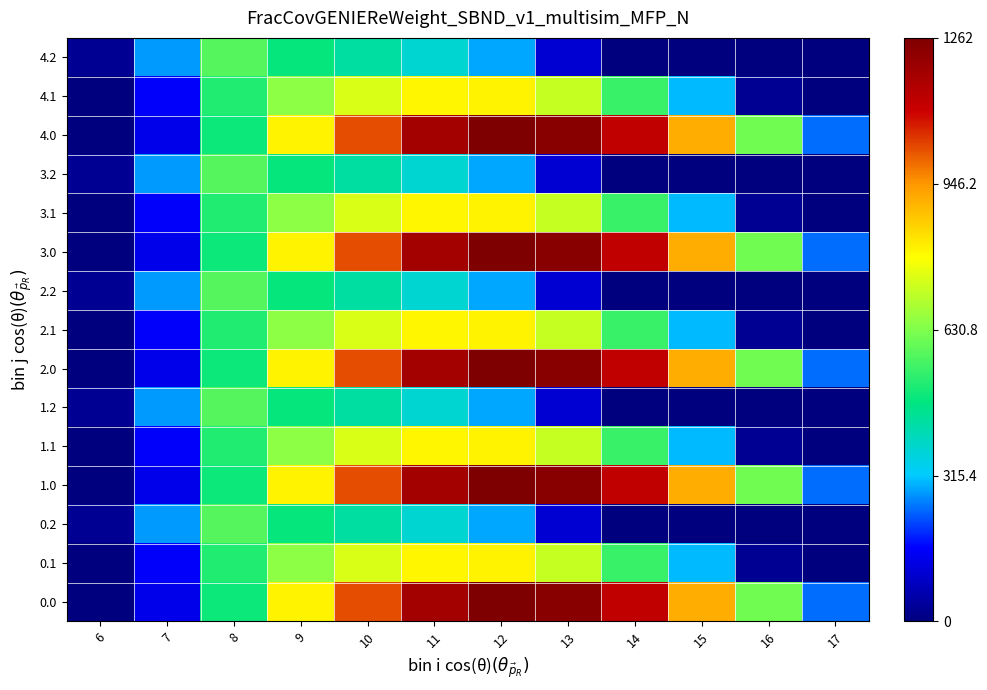

Reading left to right, transcribe all the data shown in this chart.

0.0: 6=0.0	7=134.3	8=489.3	9=804.0	10=1023.2	11=1185.2	12=1261.6	13=1237.4	14=1128.6	15=911.8	16=613.0	17=243.5
0.1: 6=0.0	7=153.2	8=514.8	9=646.9	10=742.1	11=800.2	12=806.9	13=715.3	14=544.1	15=301.4	16=26.8	17=0.0
0.2: 6=29.3	7=276.9	8=576.6	9=480.7	10=430.5	11=374.4	12=289.5	13=107.8	14=0.0	15=0.0	16=0.0	17=0.0
1.0: 6=0.0	7=134.3	8=489.3	9=804.0	10=1023.2	11=1185.2	12=1261.6	13=1237.4	14=1128.6	15=911.8	16=613.0	17=243.5
1.1: 6=0.0	7=153.2	8=514.8	9=646.9	10=742.1	11=800.2	12=806.9	13=715.3	14=544.1	15=301.4	16=26.8	17=0.0
1.2: 6=29.3	7=276.9	8=576.6	9=480.7	10=430.5	11=374.4	12=289.5	13=107.8	14=0.0	15=0.0	16=0.0	17=0.0
2.0: 6=0.0	7=134.3	8=489.3	9=804.0	10=1023.2	11=1185.2	12=1261.6	13=1237.4	14=1128.6	15=911.8	16=613.0	17=243.5
2.1: 6=0.0	7=153.2	8=514.8	9=646.9	10=742.1	11=800.2	12=806.9	13=715.3	14=544.1	15=301.4	16=26.8	17=0.0
2.2: 6=29.3	7=276.9	8=576.6	9=480.7	10=430.5	11=374.4	12=289.5	13=107.8	14=0.0	15=0.0	16=0.0	17=0.0
3.0: 6=0.0	7=134.3	8=489.3	9=804.0	10=1023.2	11=1185.2	12=1261.6	13=1237.4	14=1128.6	15=911.8	16=613.0	17=243.5
3.1: 6=0.0	7=153.2	8=514.8	9=646.9	10=742.1	11=800.2	12=806.9	13=715.3	14=544.1	15=301.4	16=26.8	17=0.0
3.2: 6=29.3	7=276.9	8=576.6	9=480.7	10=430.5	11=374.4	12=289.5	13=107.8	14=0.0	15=0.0	16=0.0	17=0.0
4.0: 6=0.0	7=134.3	8=489.3	9=804.0	10=1023.2	11=1185.2	12=1261.6	13=1237.4	14=1128.6	15=911.8	16=613.0	17=243.5
4.1: 6=0.0	7=153.2	8=514.8	9=646.9	10=742.1	11=800.2	12=806.9	13=715.3	14=544.1	15=301.4	16=26.8	17=0.0
4.2: 6=29.3	7=276.9	8=576.6	9=480.7	10=430.5	11=374.4	12=289.5	13=107.8	14=0.0	15=0.0	16=0.0	17=0.0